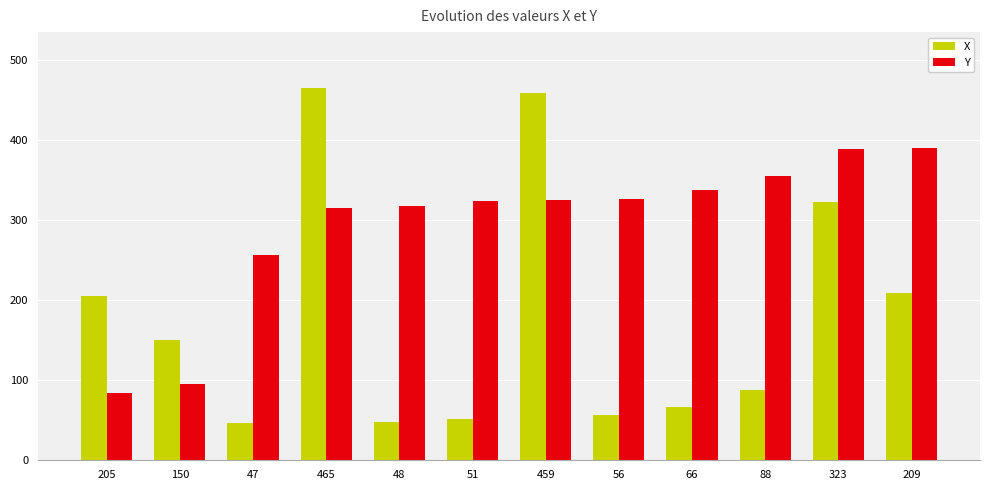

What is the label of the 9th bar from the left?

66